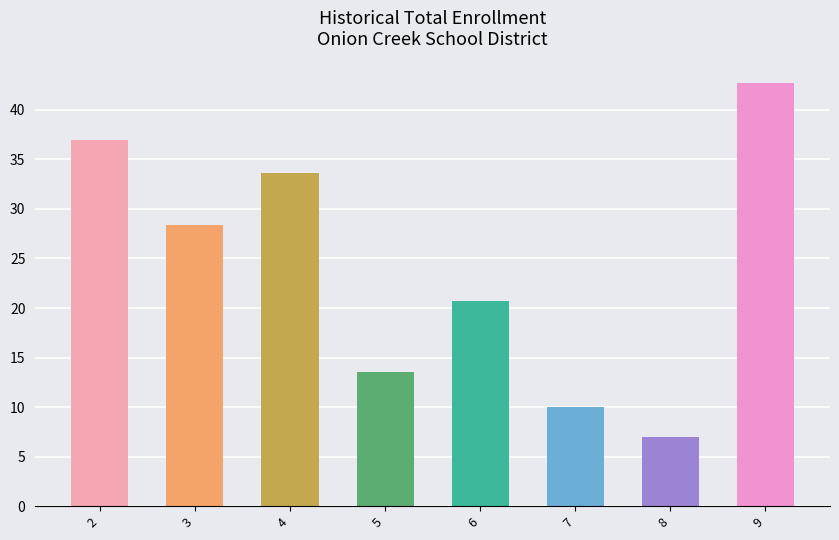

True or false: the data shows 29 at 2.

False